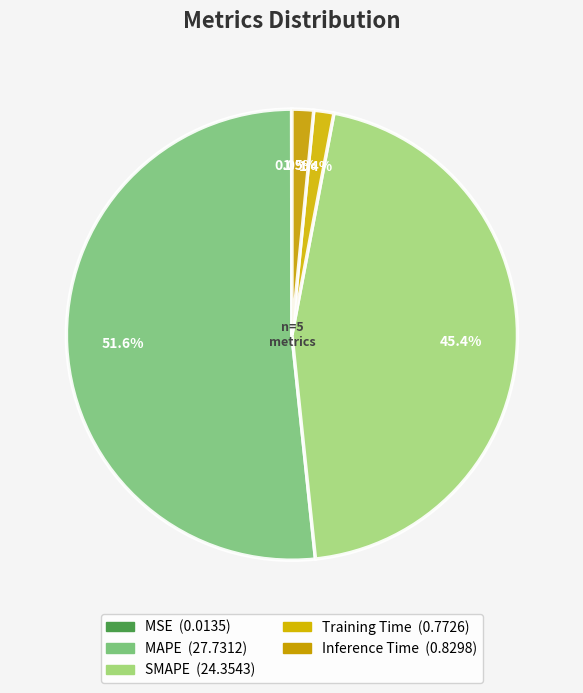

Rank the categories by value from lowest to highest.

MSE, Training Time, Inference Time, SMAPE, MAPE